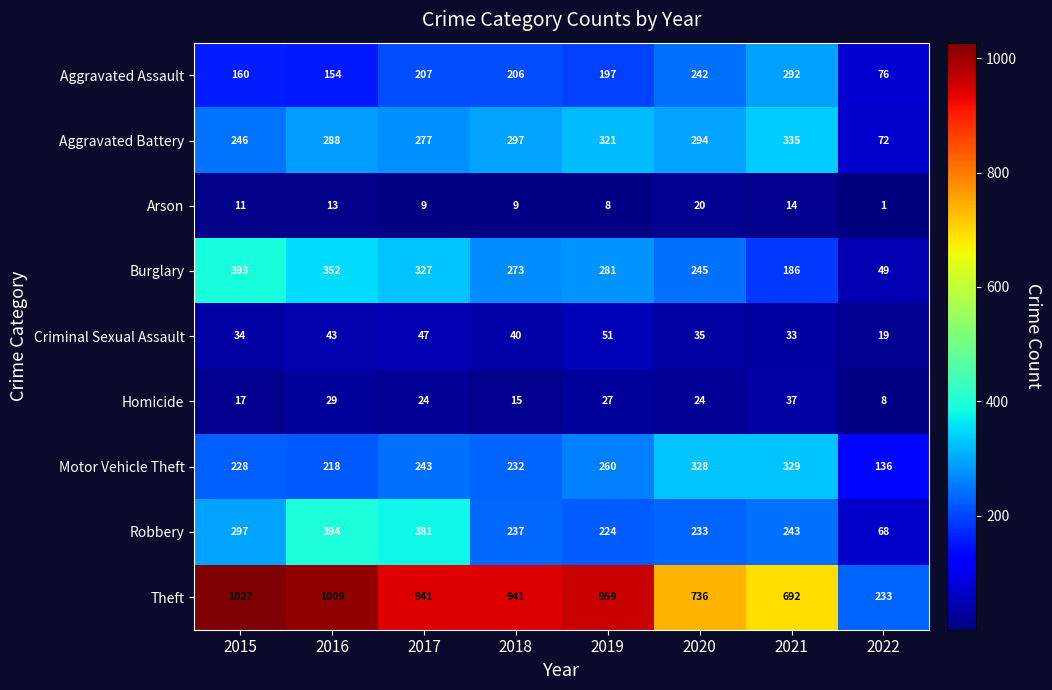

Which category has the lowest value in the Homicide series?

2022